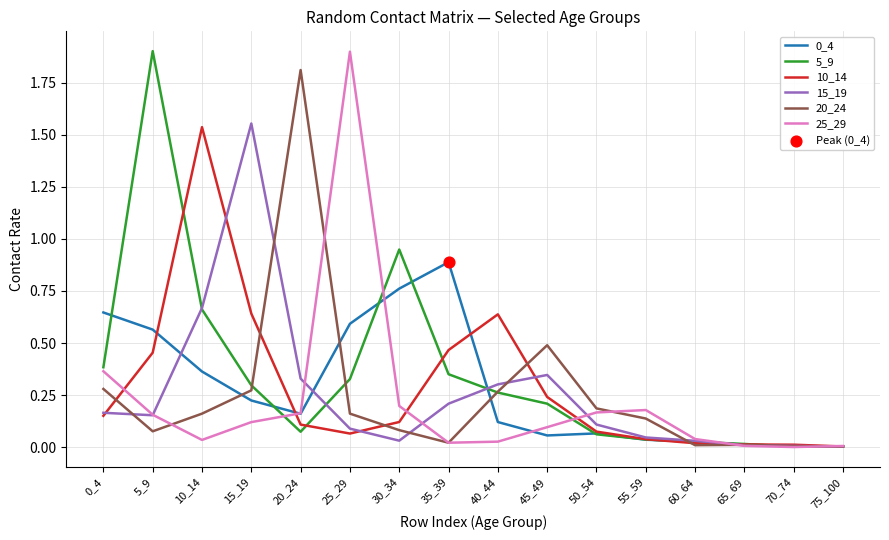

What is the total value across all series at 45_49?

1.4